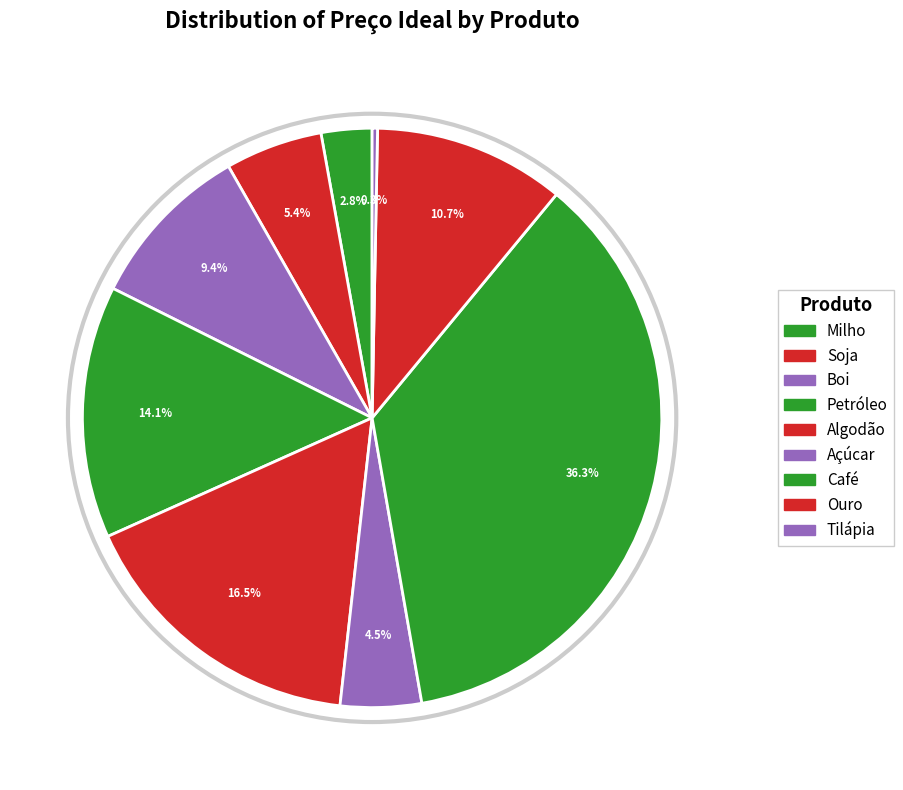

How many segments does this pie chart have?

9